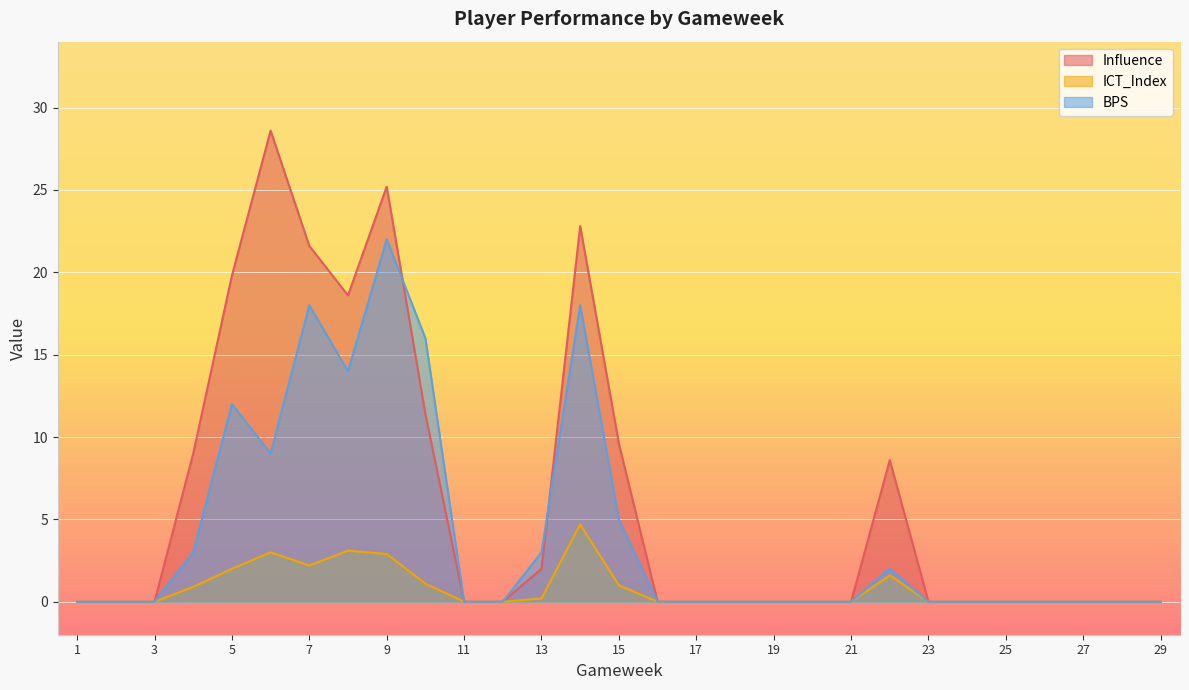

Which has a higher value, 4 or 18?

4